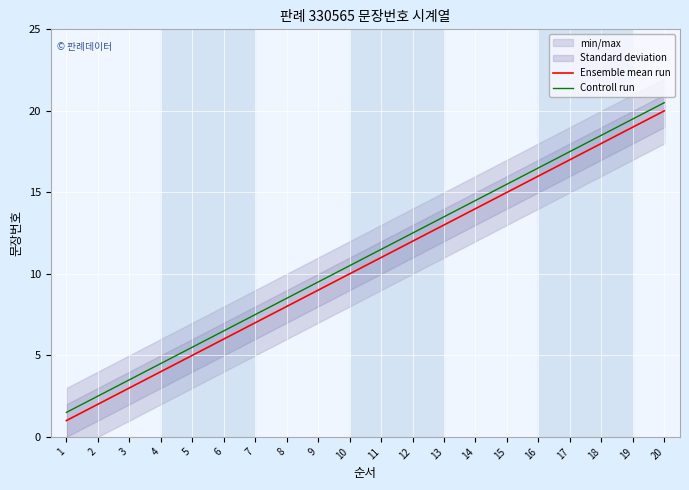

Reading right to left, transcribe all the data shown in this chart.

Ensemble mean run: 20.0	19.0	18.0	17.0	16.0	15.0	14.0	13.0	12.0	11.0	10.0	9.0	8.0	7.0	6.0	5.0	4.0	3.0	2.0	1.0
Controll run: 20.5	19.5	18.5	17.5	16.5	15.5	14.5	13.5	12.5	11.5	10.5	9.5	8.5	7.5	6.5	5.5	4.5	3.5	2.5	1.5